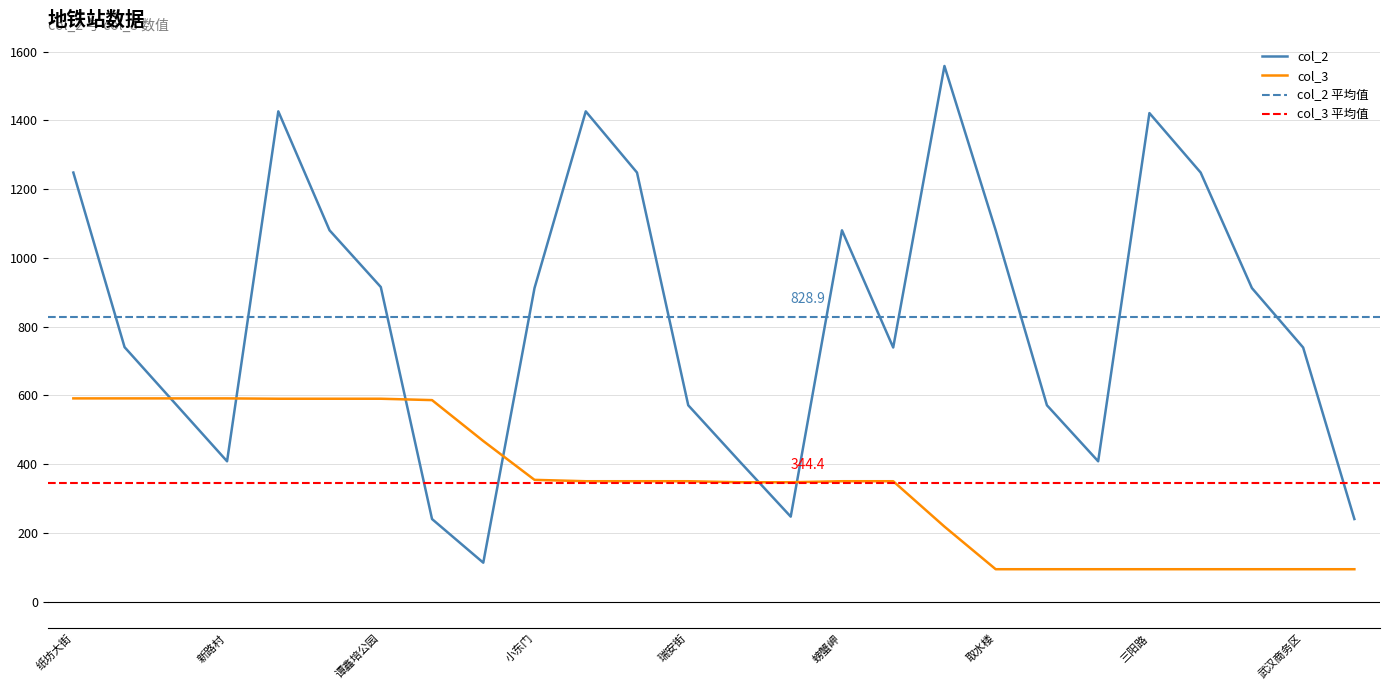

How many times do col_2 and col_3 cross each other?

6